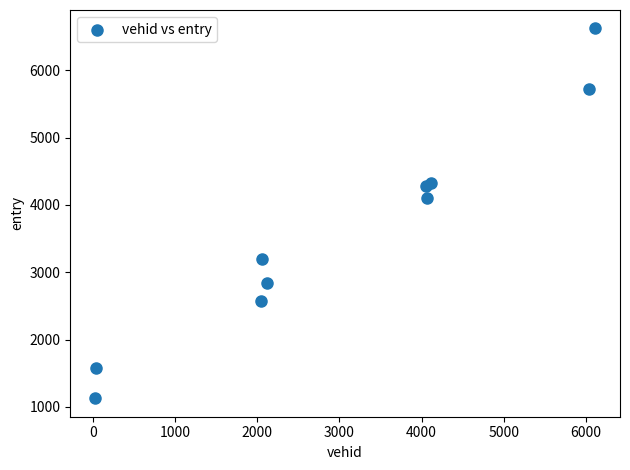

What Y value in the scatter plot is closest to 3873?

4098.9